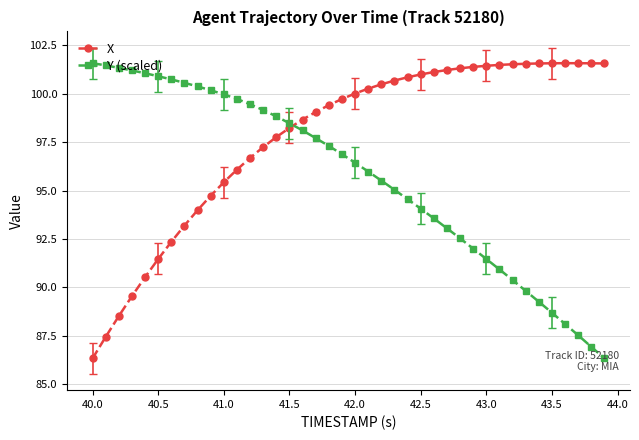

True or false: Y (scaled) and X intersect in this chart.

True